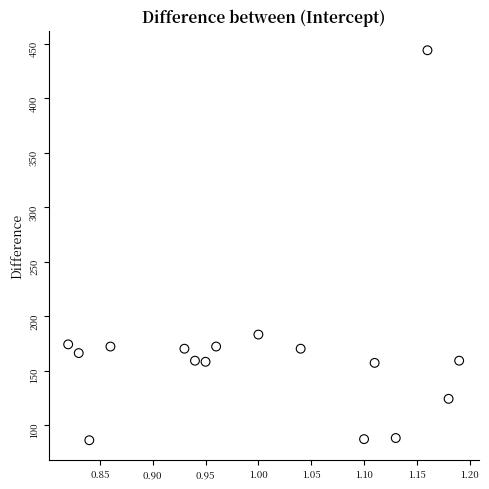

What Y value in the scatter plot is closest to 265?

183